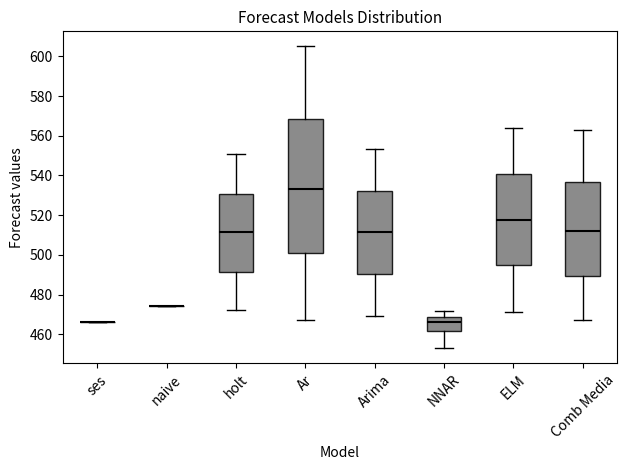

Where does the lower whisker of the box for NNAR end on the y-axis? The values are not printed on the chart, so give them approximately, as read against the axis.

452